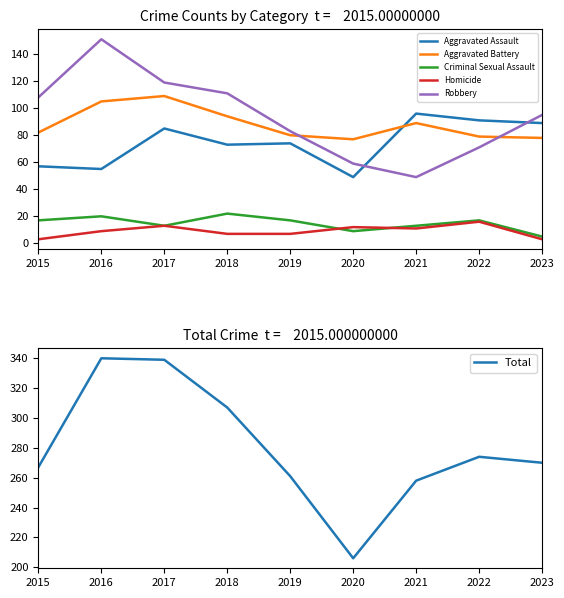

What is the greatest value displayed?

340